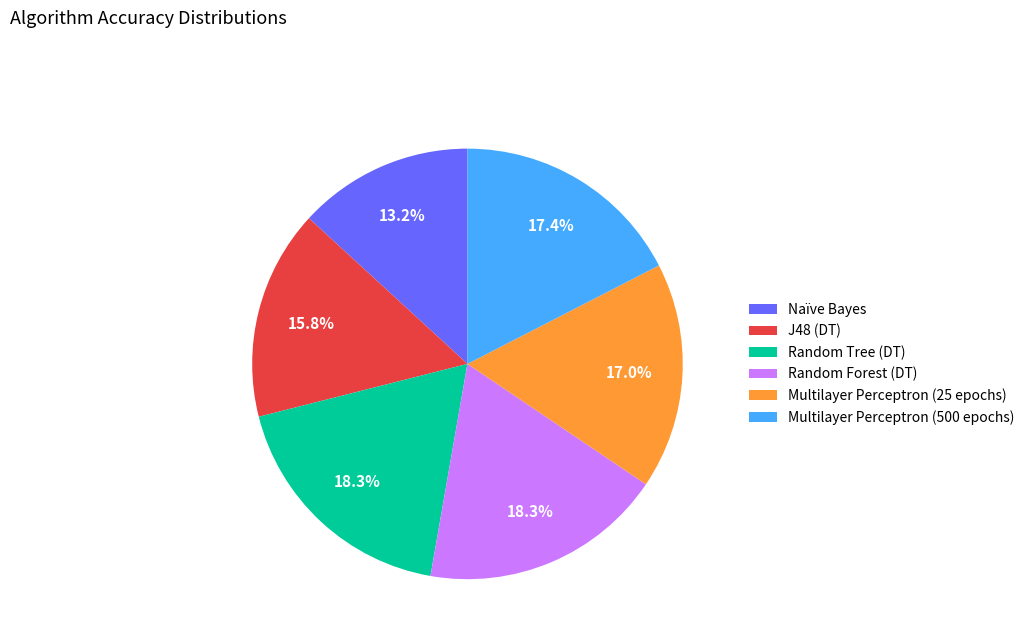

What percentage do Random Tree (DT) and Multilayer Perceptron (500 epochs) together represent?

35.7%